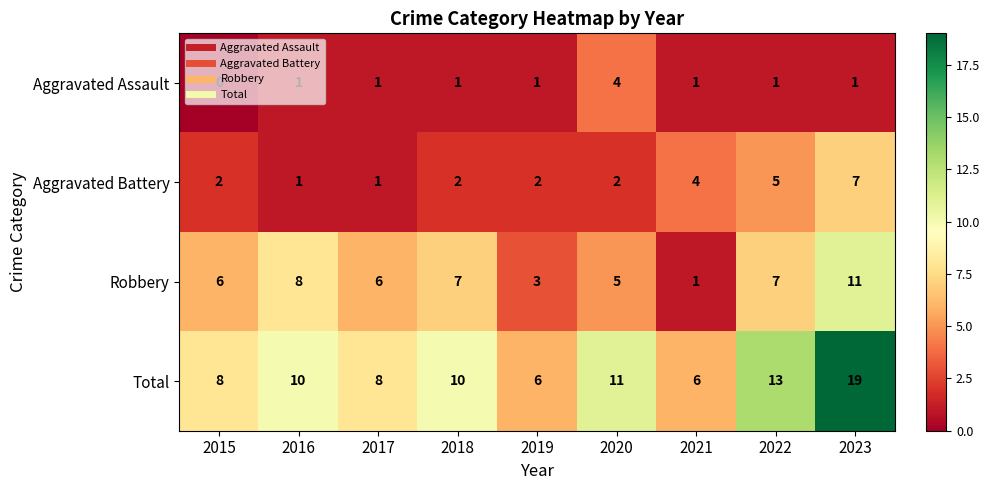

The value of Aggravated Assault at 2019 is 0. True or false?

False